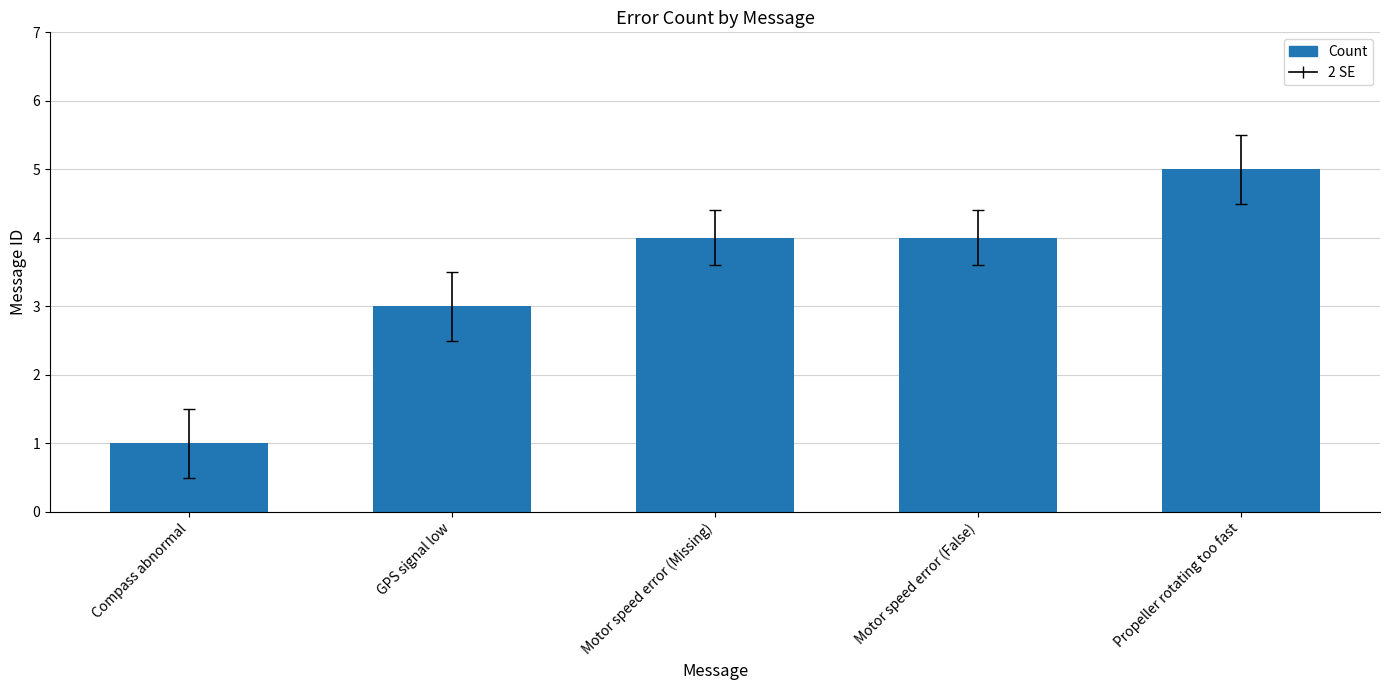

What position from the left is Motor speed error (False)?

4